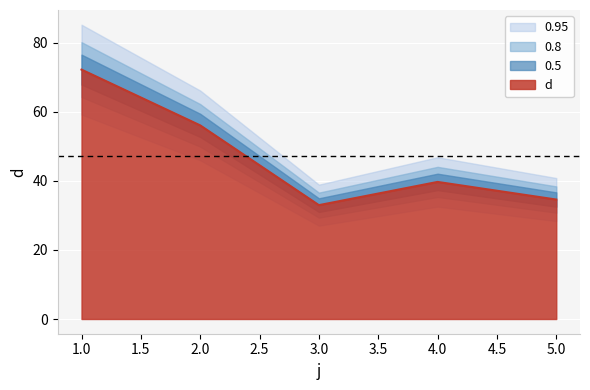

What is the change in value from 1 to 3?

-39.2